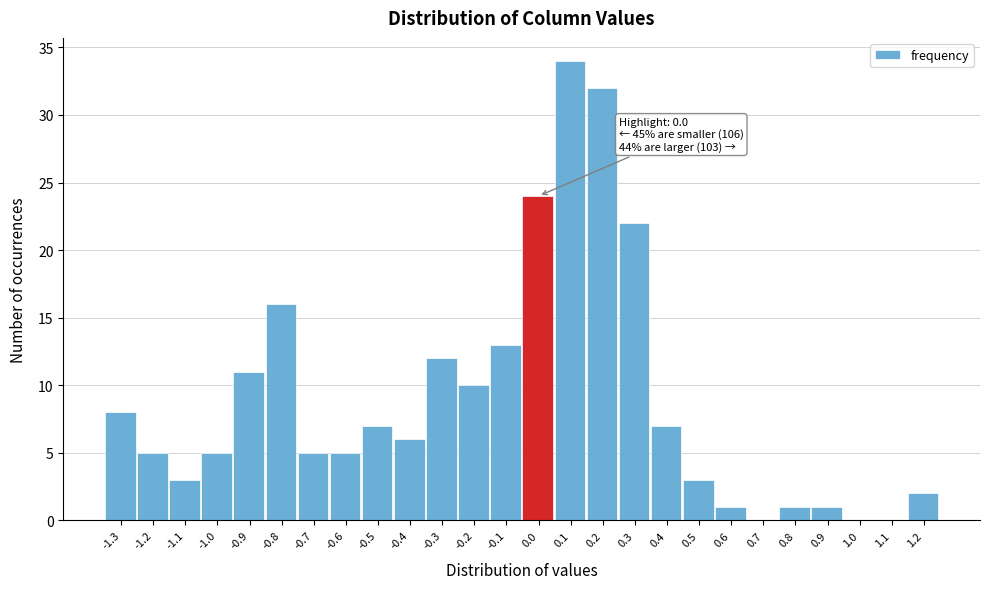

Reading left to right, extract all data points from this chart.

-1.3=8	-1.2=5	-1.1=3	-1.0=5	-0.9=11	-0.8=16	-0.7=5	-0.6=5	-0.5=7	-0.4=6	-0.3=12	-0.2=10	-0.1=13	0.0=24	0.1=34	0.2=32	0.3=22	0.4=7	0.5=3	0.6=1	0.7=0	0.8=1	0.9=1	1.0=0	1.1=0	1.2=2